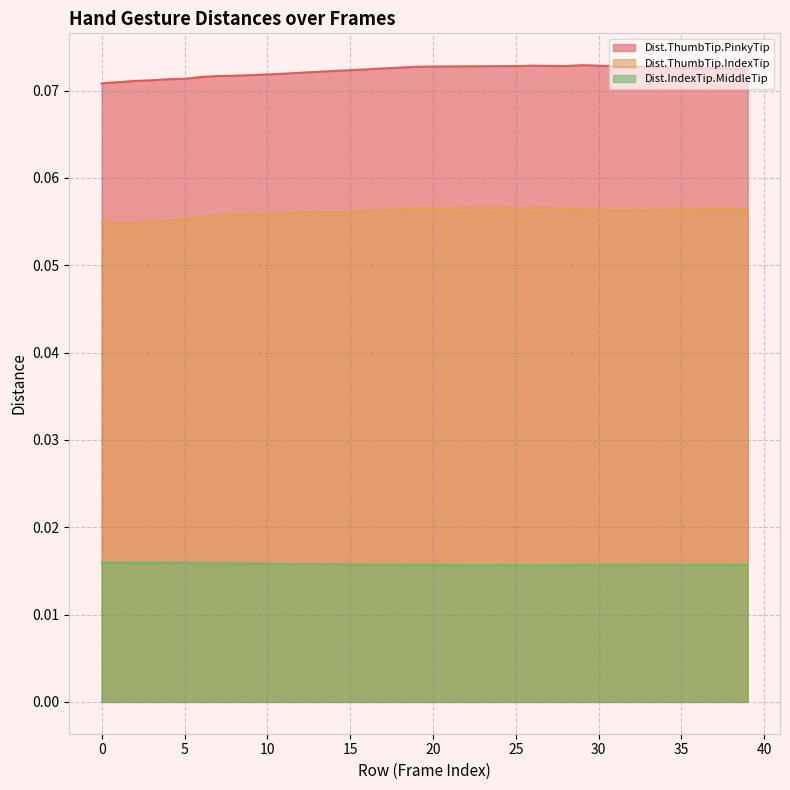

How many interior local valleys does the Dist.ThumbTip.IndexTip series have?

5